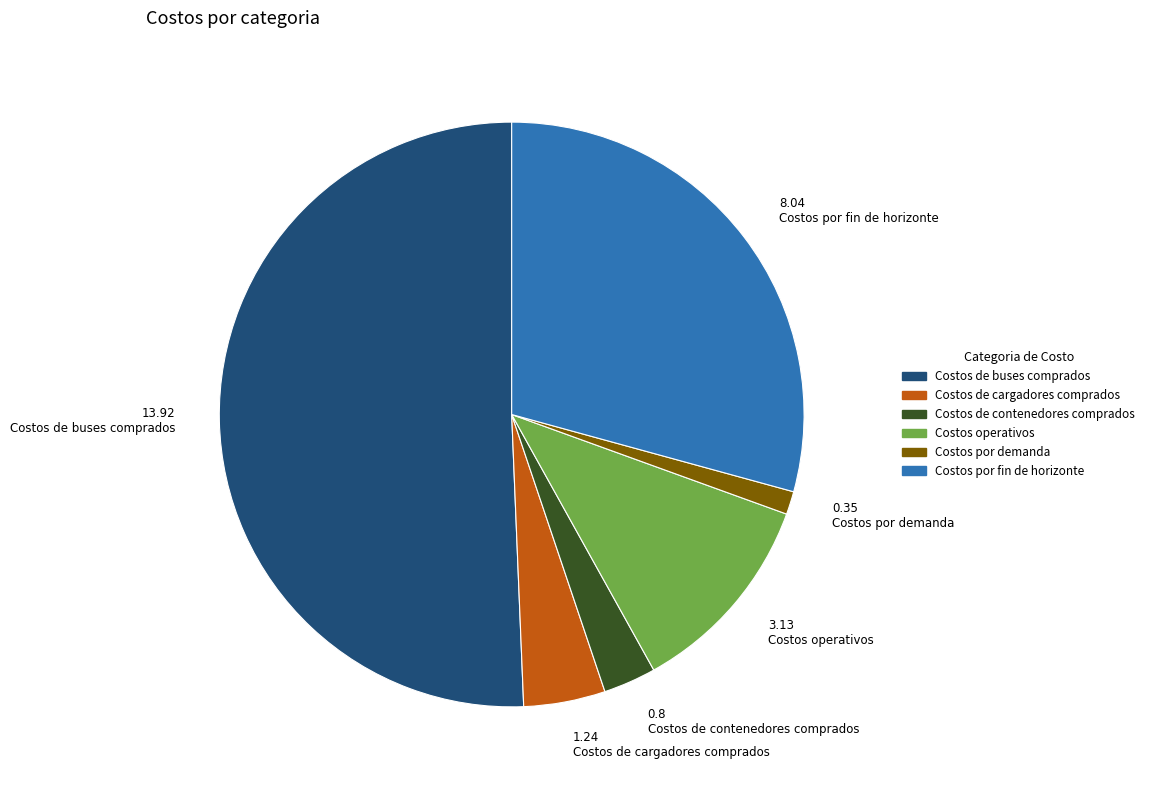

Which slice is the largest?

Costos de buses comprados